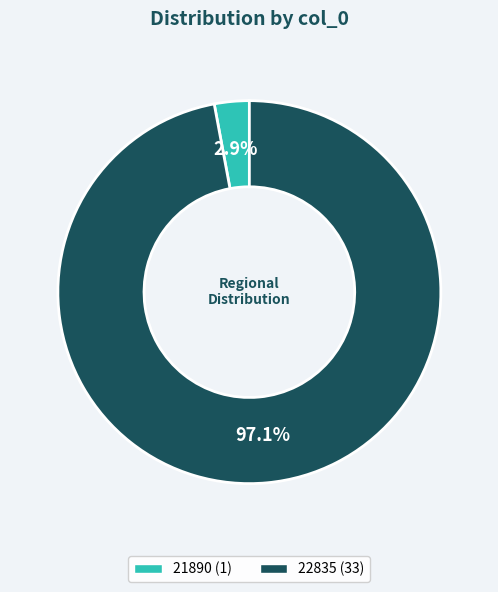

To the nearest percent, what is the difference between the 21890 and 22835 slice percentages?

94%